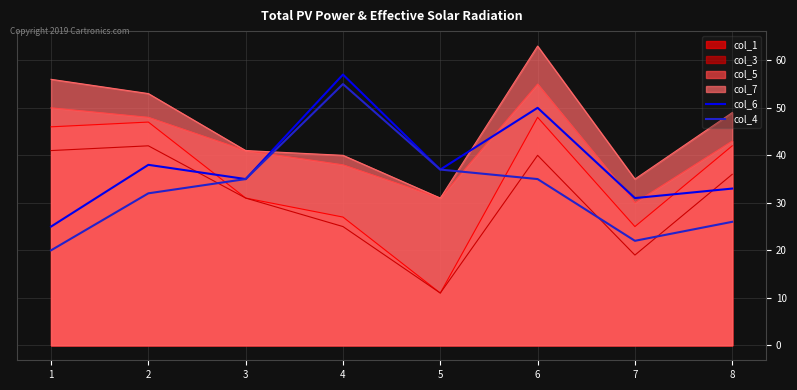

At which category is the sum across all series the highest?

6